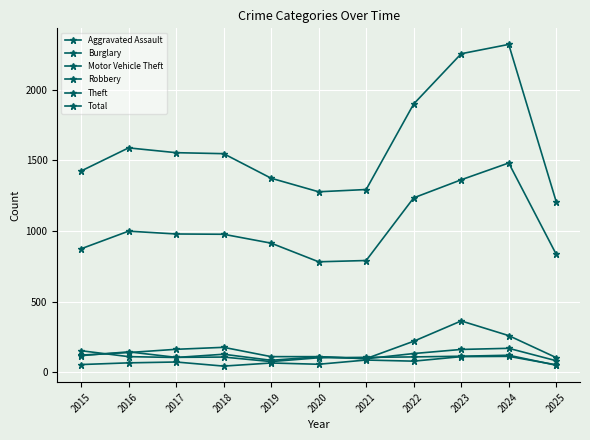

Reading left to right, transcribe all the data shown in this chart.

Aggravated Assault: 54	66	72	43	65	56	86	78	110	112	52
Burglary: 121	139	162	176	110	110	95	132	161	169	81
Motor Vehicle Theft: 152	110	104	127	84	109	96	219	363	259	103
Robbery: 117	144	105	107	75	102	105	108	113	120	49
Theft: 874	999	979	977	914	782	791	1235	1363	1482	835
Total: 1425	1589	1555	1548	1374	1278	1294	1900	2256	2322	1207